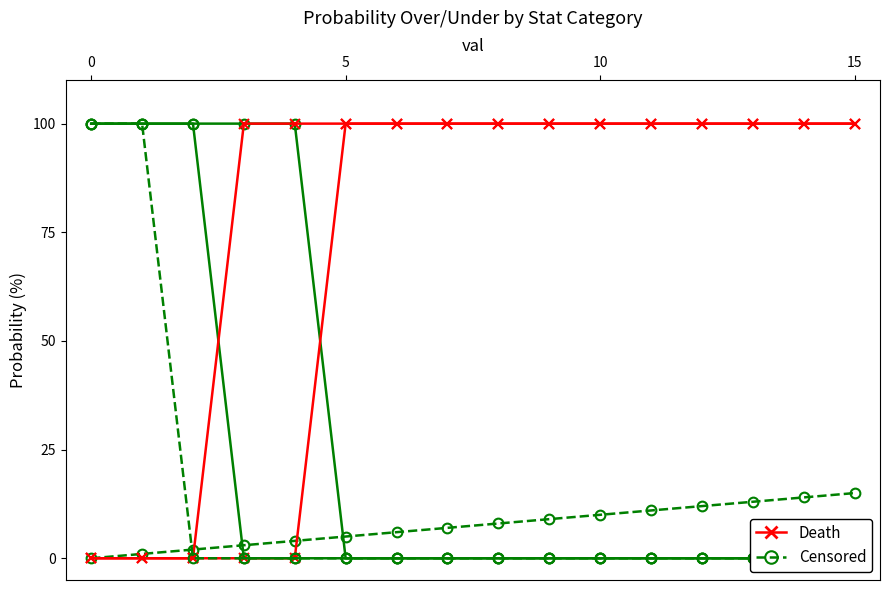

True or false: reb prob under has more than 1 points higher than both neighbors.

False